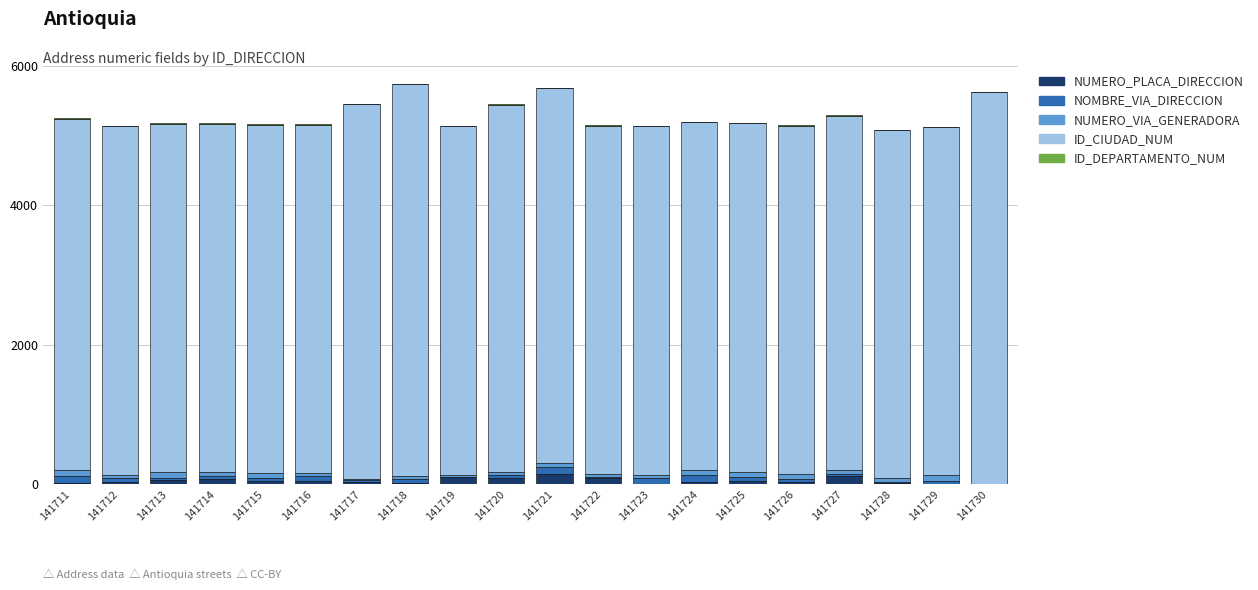

Is it true that NUMERO_PLACA_DIRECCION equals 117 at 141727?

True